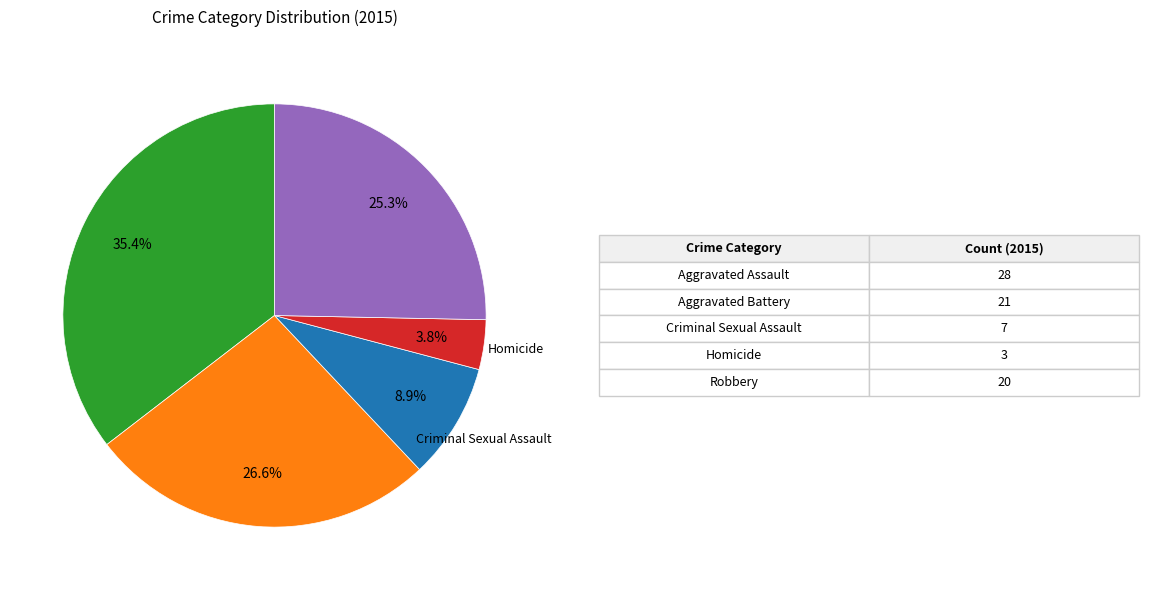

Does any single category account for the majority?

No